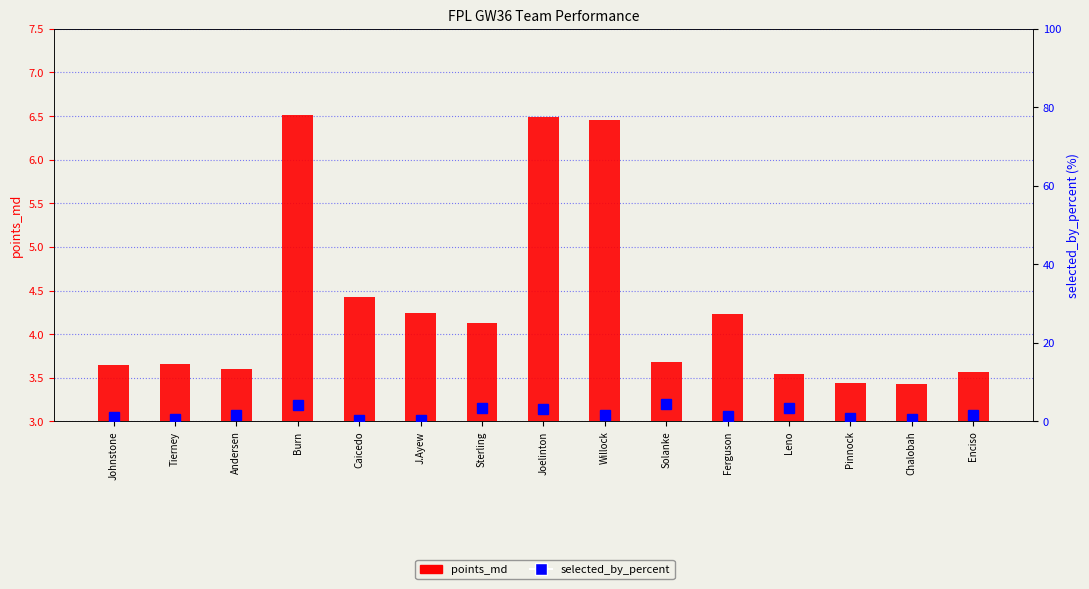

What is the average value of the points_md series?

4.3